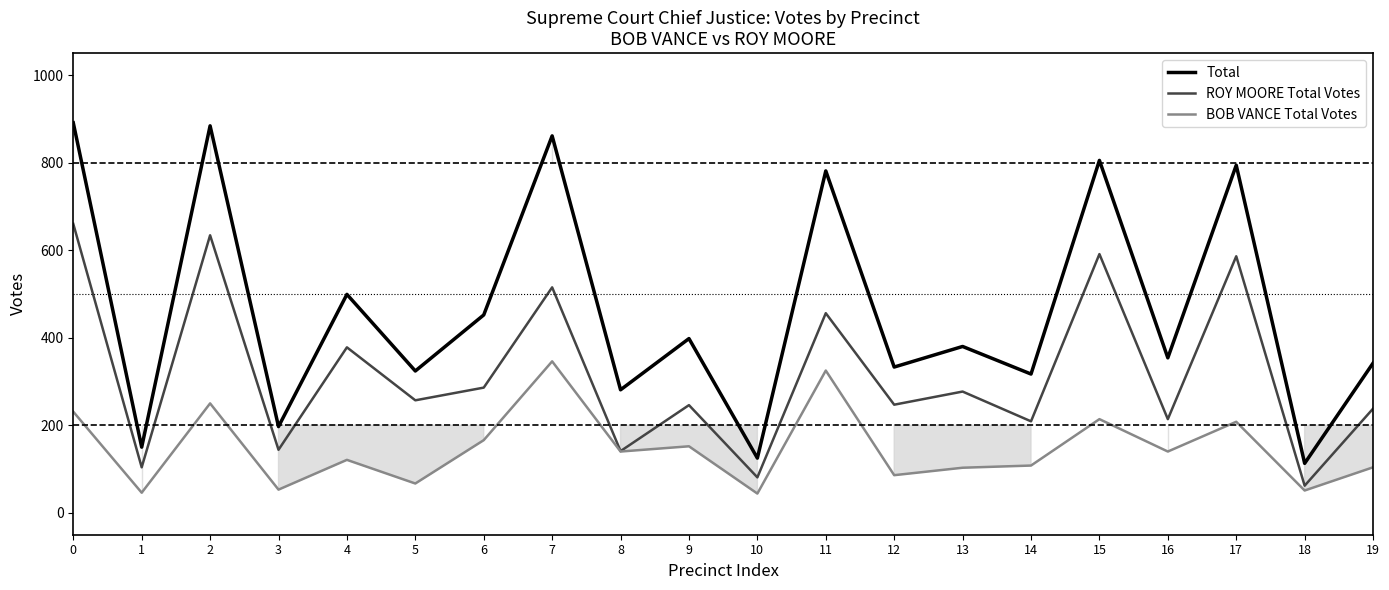

Read the BOB VANCE Total Votes value at 17.

208